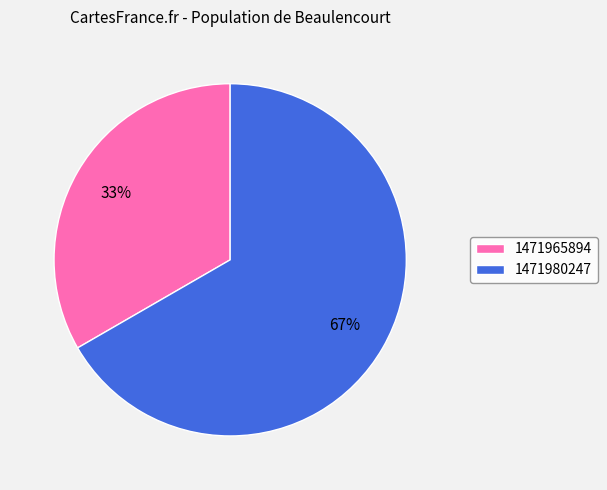

Count the number of slices in the pie.

2